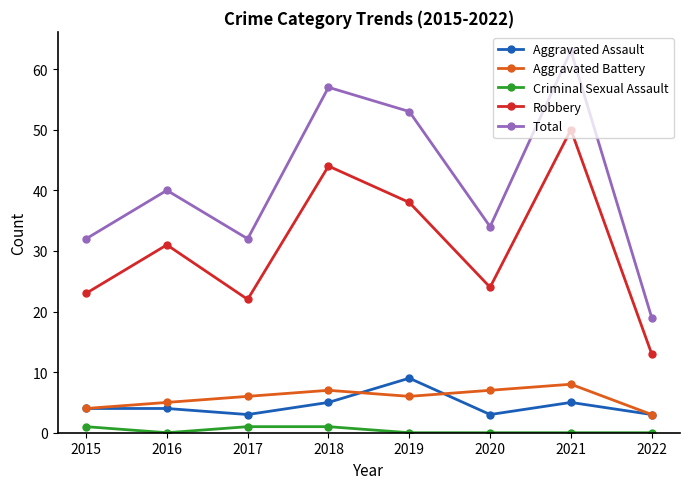

Does the chart have visible grid lines?

No